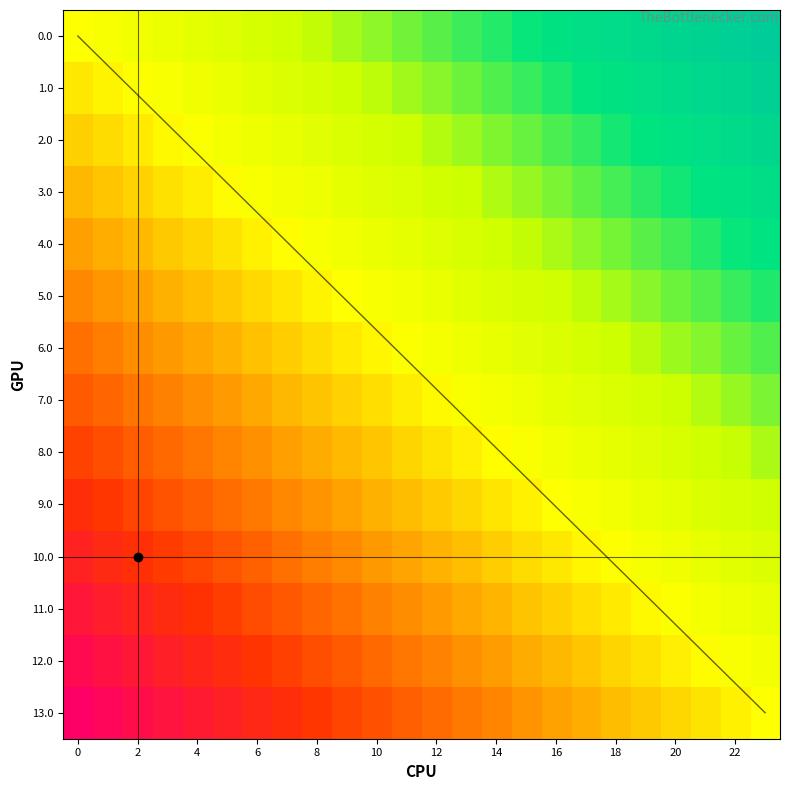

Is the value of 8.0 at 22 greater than the value of 9.0 at 6?

Yes